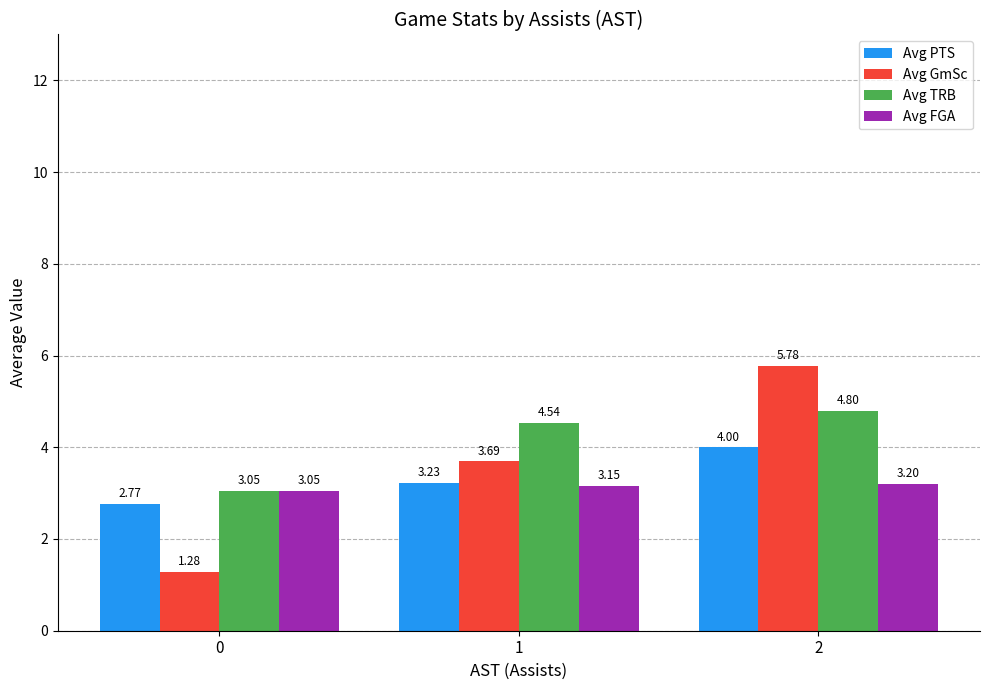

Count the number of categories in the chart.

3